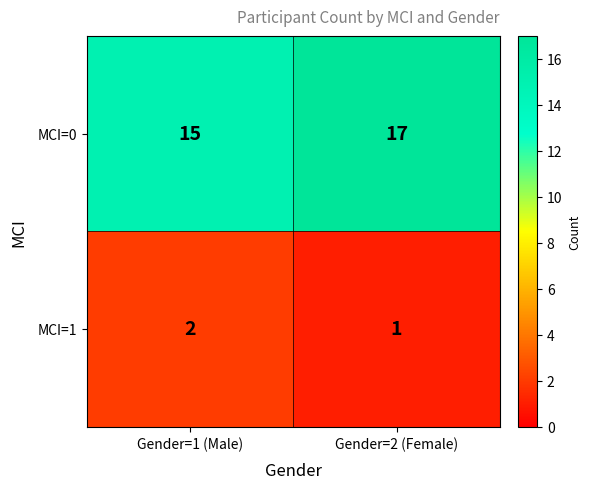

List the series in order of their peak value, highest first.

MCI=0, MCI=1